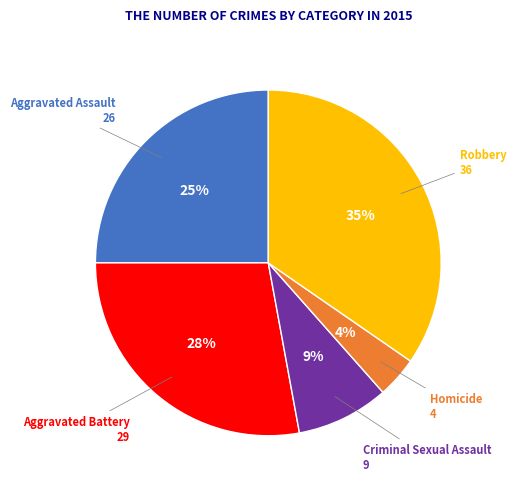

To the nearest percent, what is the average slice percentage?

20%